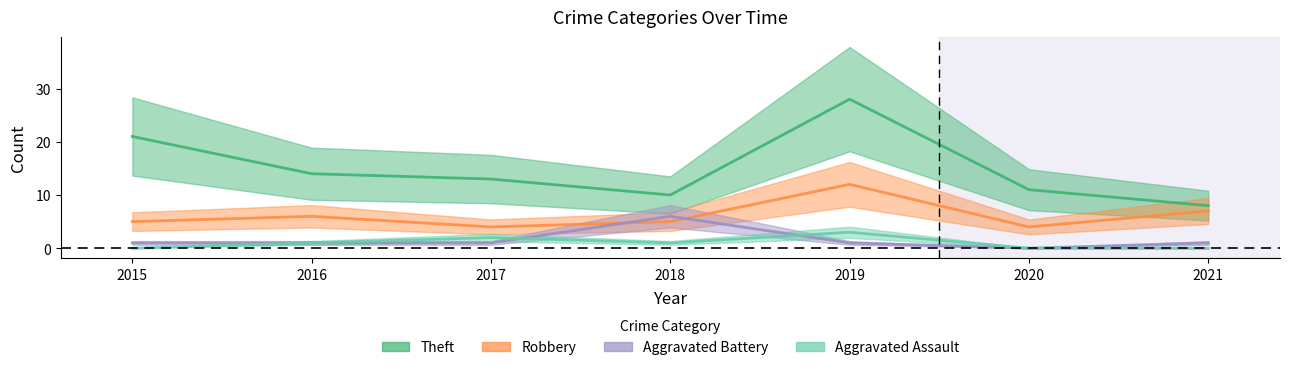

Between 2016 and 2019, which series saw the biggest shift?

Theft